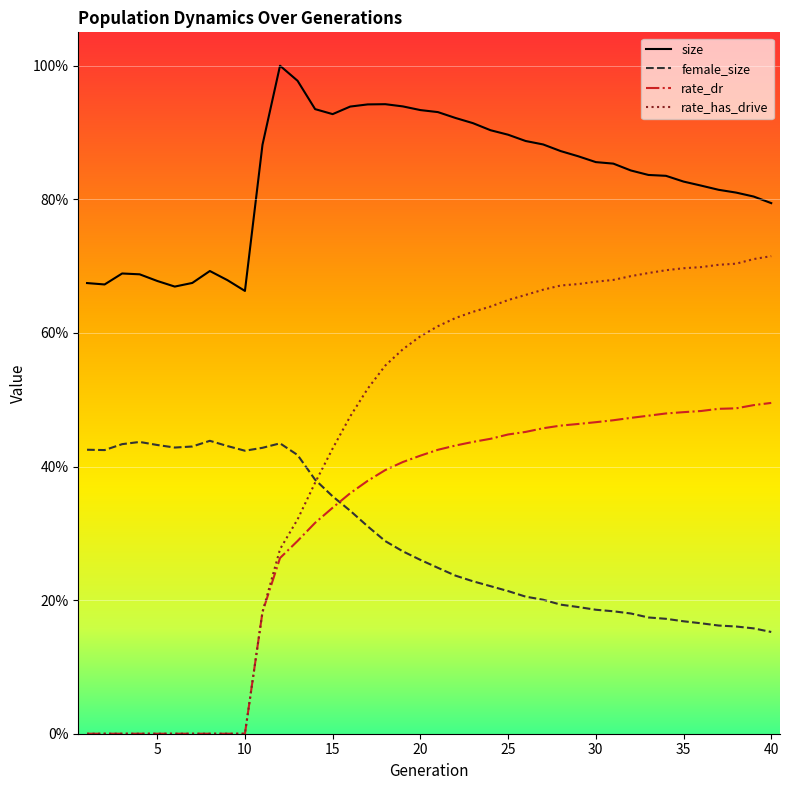

True or false: size has more than 1 points higher than both neighbors.

True